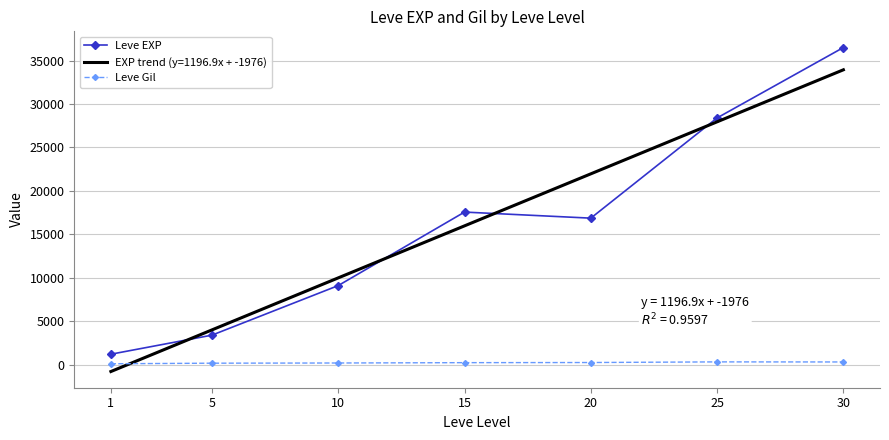

Where is the first local maximum for Leve EXP?

15